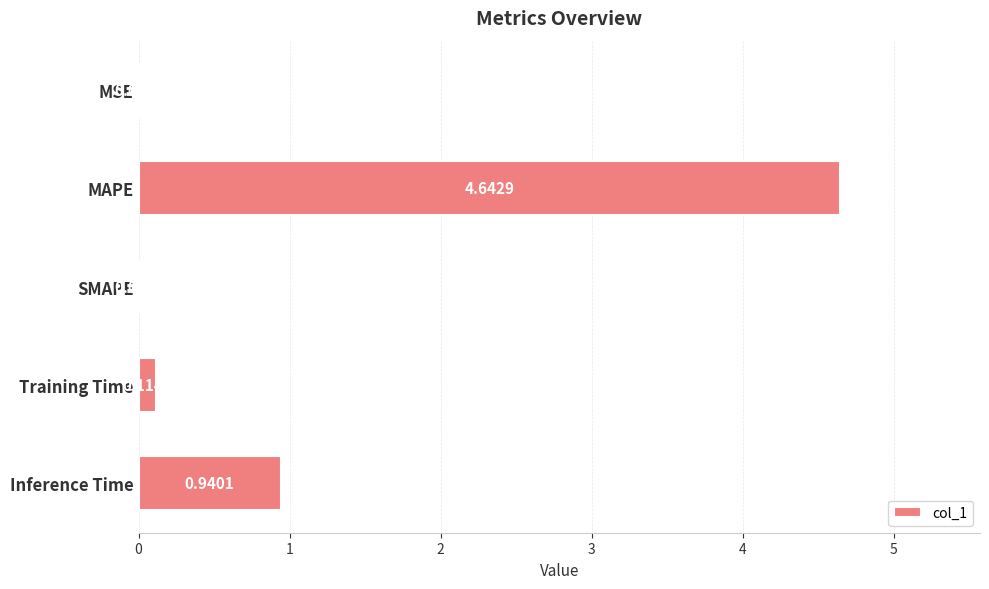

What is the sum of all values?

5.7